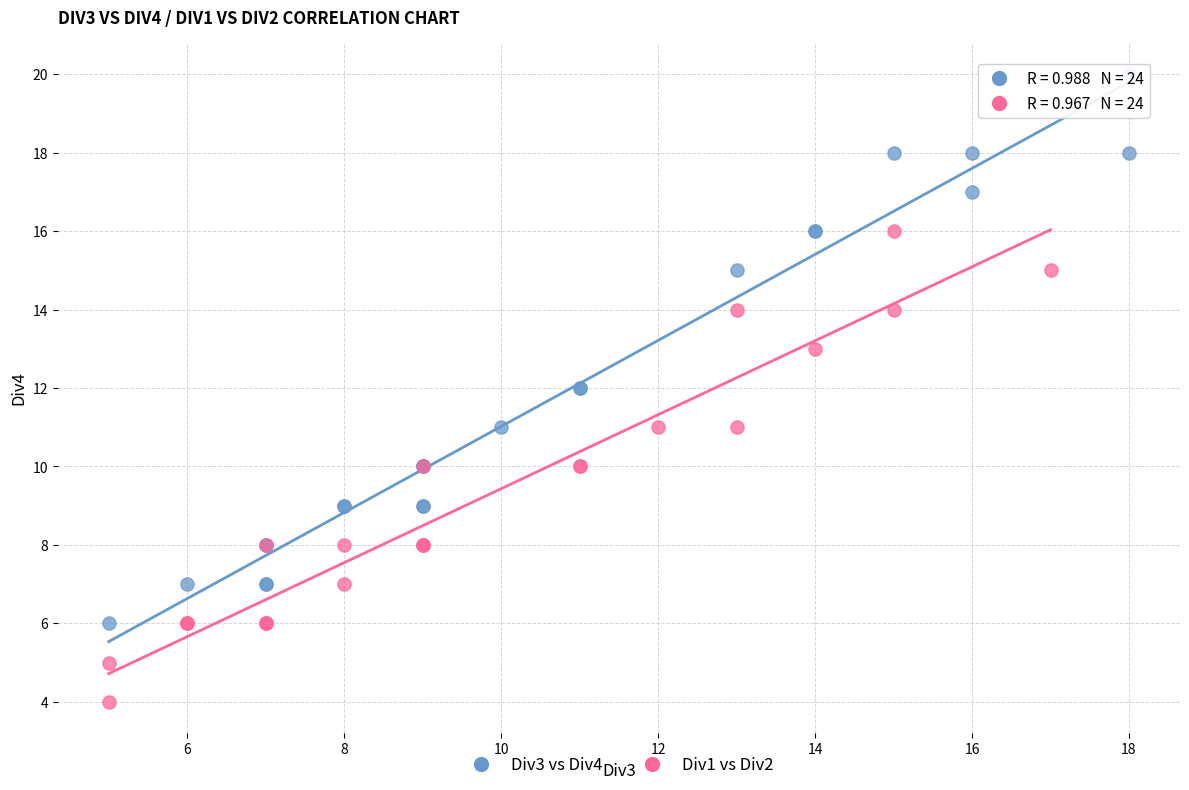

Which series has the widest spread of Y values?

Div3 vs Div4